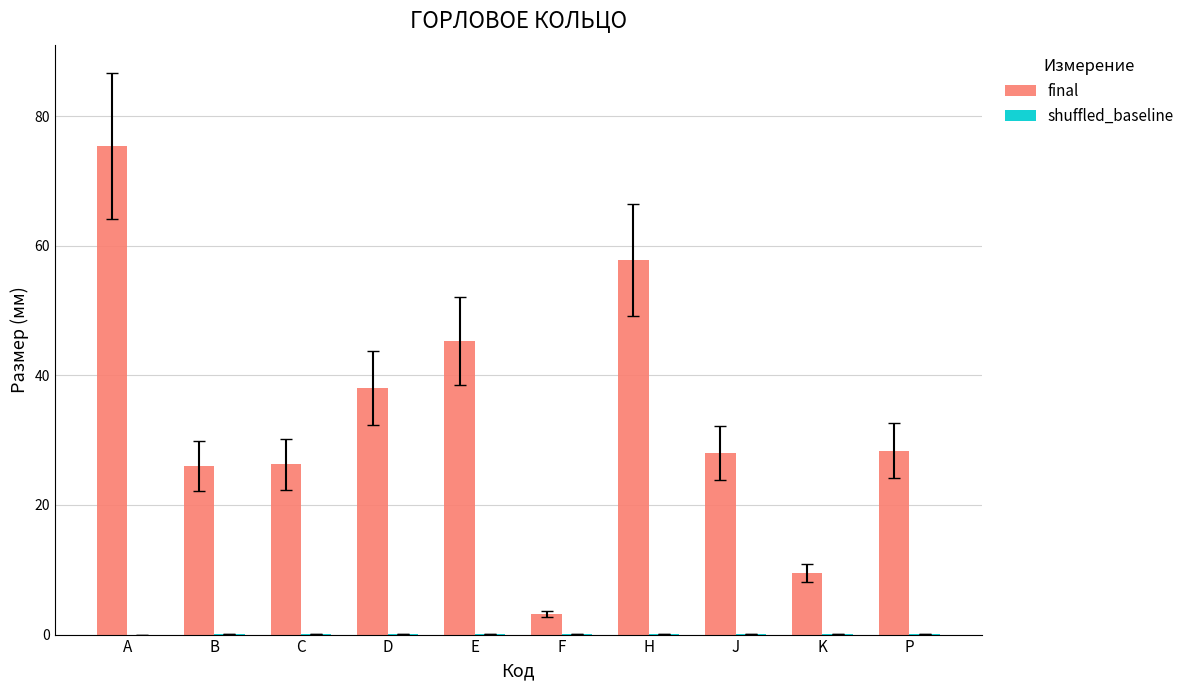

The final series shows 15.5 at P. True or false?

False